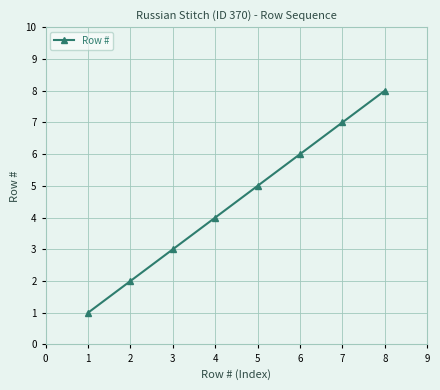

What is the change in value from 3 to 8?

+5